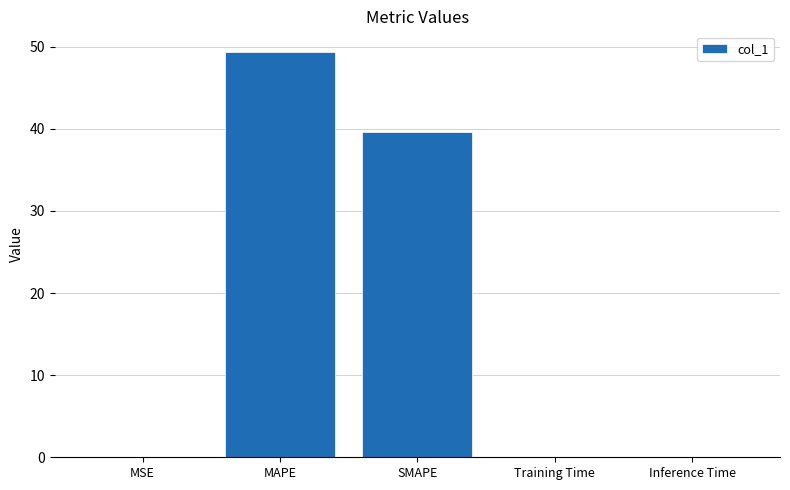

What is the sum of all values?

89.1